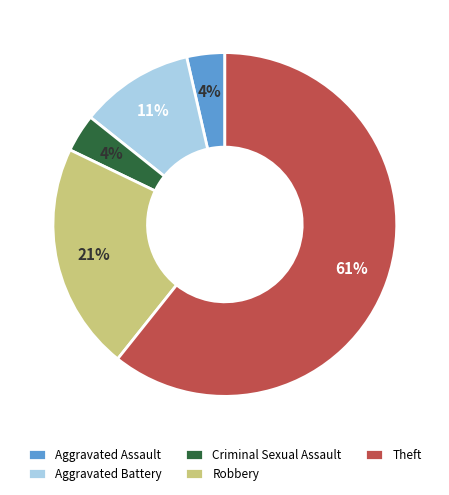

Is the sum of Aggravated Assault and Criminal Sexual Assault greater than half?

No